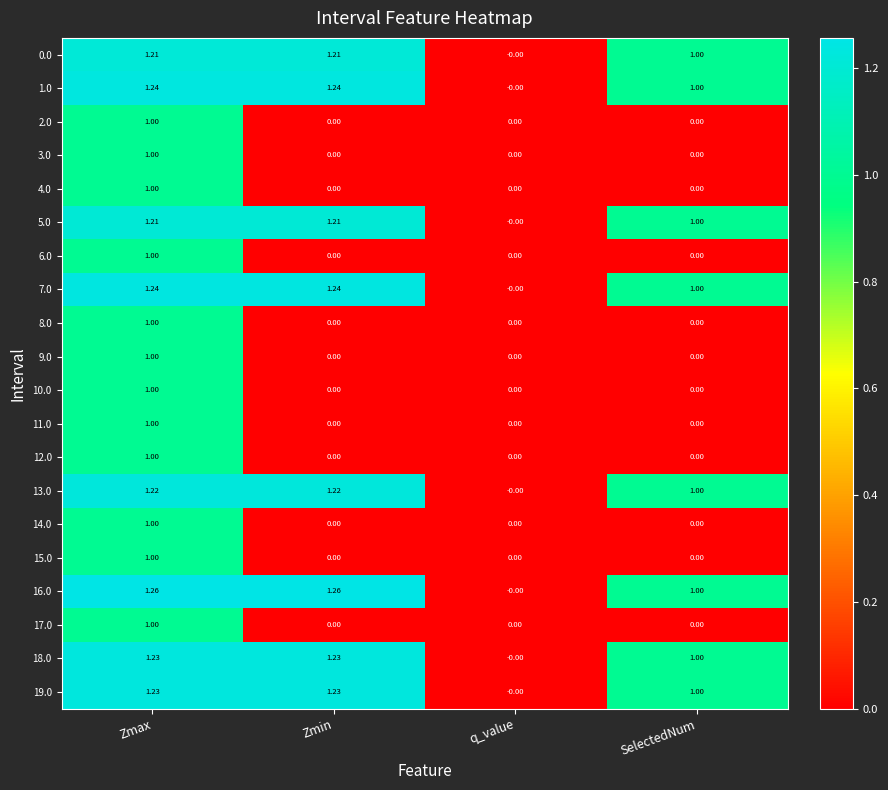

Which category has the lowest value in the 16.0 series?

q_value